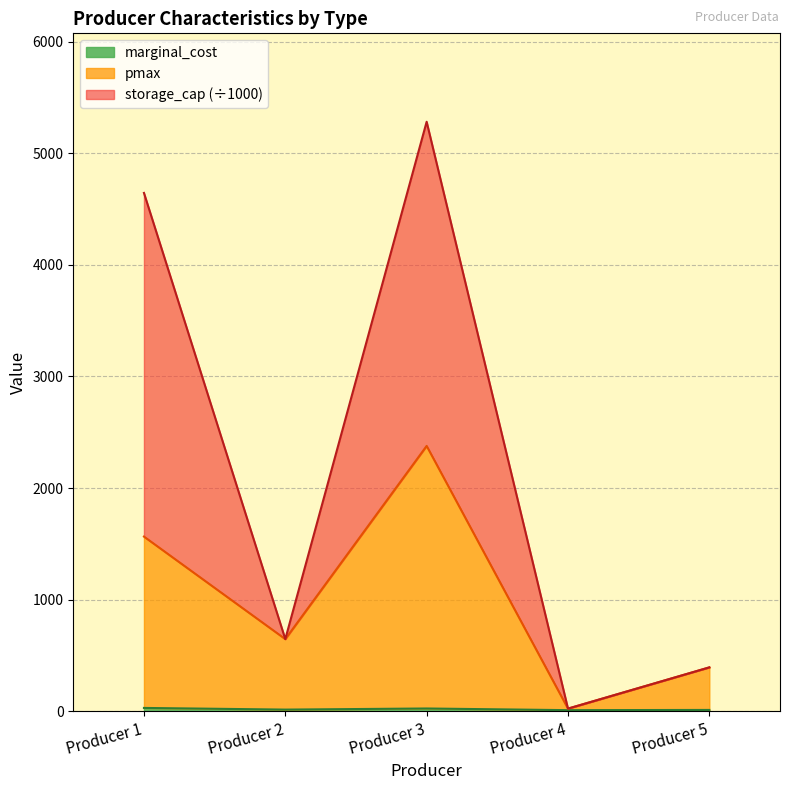

At Producer 1, list the series in order from smallest to largest.

marginal_cost, pmax, storage_cap